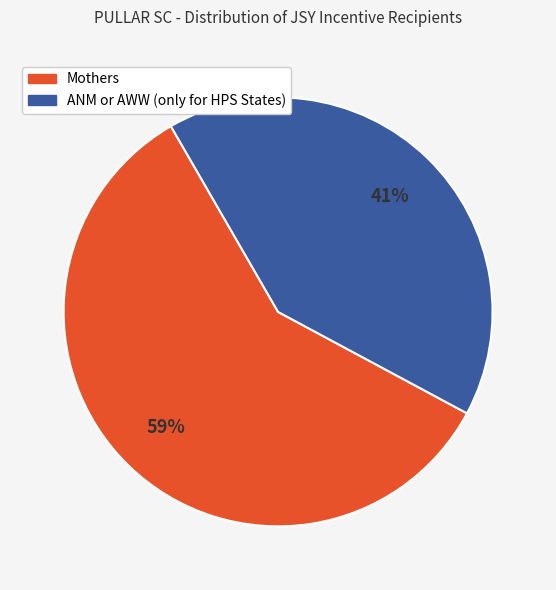

Approximately how many times larger is the value at Mothers compared to ANM or AWW (only for HPS States)?

1.4